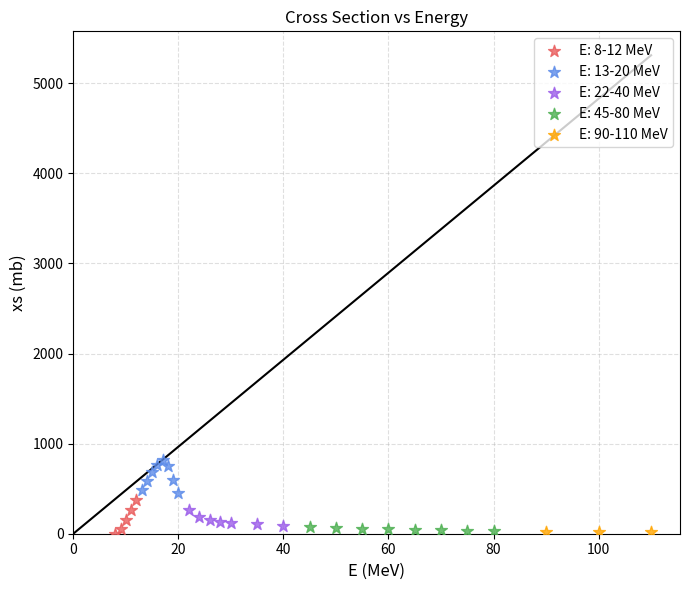

Which series contains the highest Y value?

E: 13-20 MeV